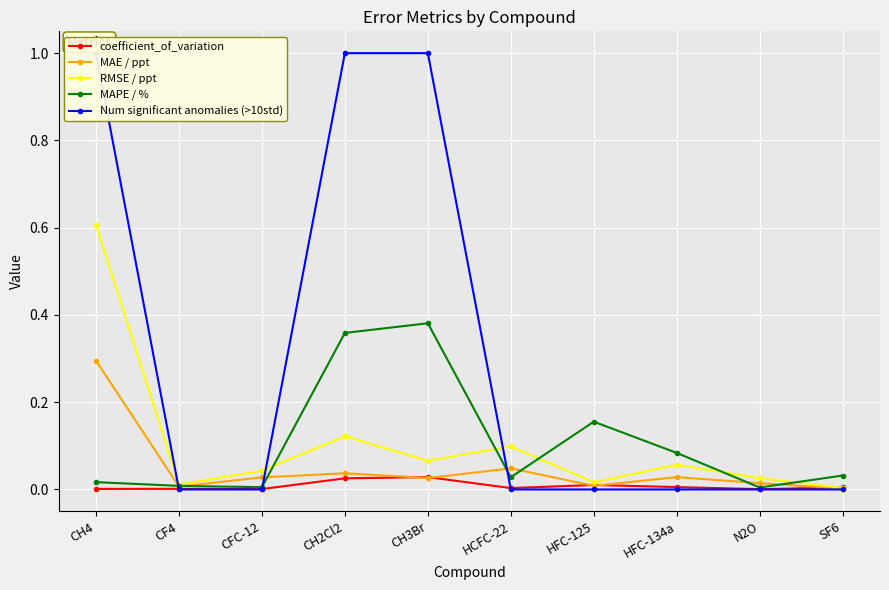

Rank the series by their maximum value, from lowest to highest.

coefficient_of_variation, MAE / ppt, MAPE / %, RMSE / ppt, Num significant anomalies (>10std)